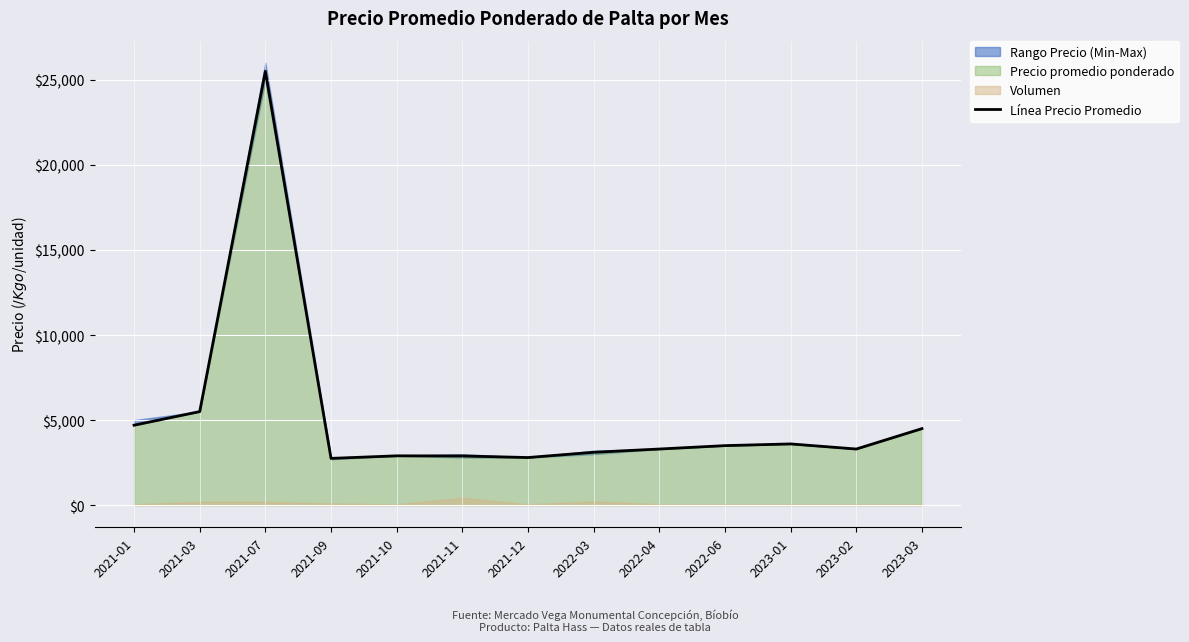

List the labels in order of value, largest first.

2021-07, 2021-03, 2021-01, 2023-03, 2023-01, 2022-06, 2022-04, 2023-02, 2022-03, 2021-10, 2021-11, 2021-12, 2021-09